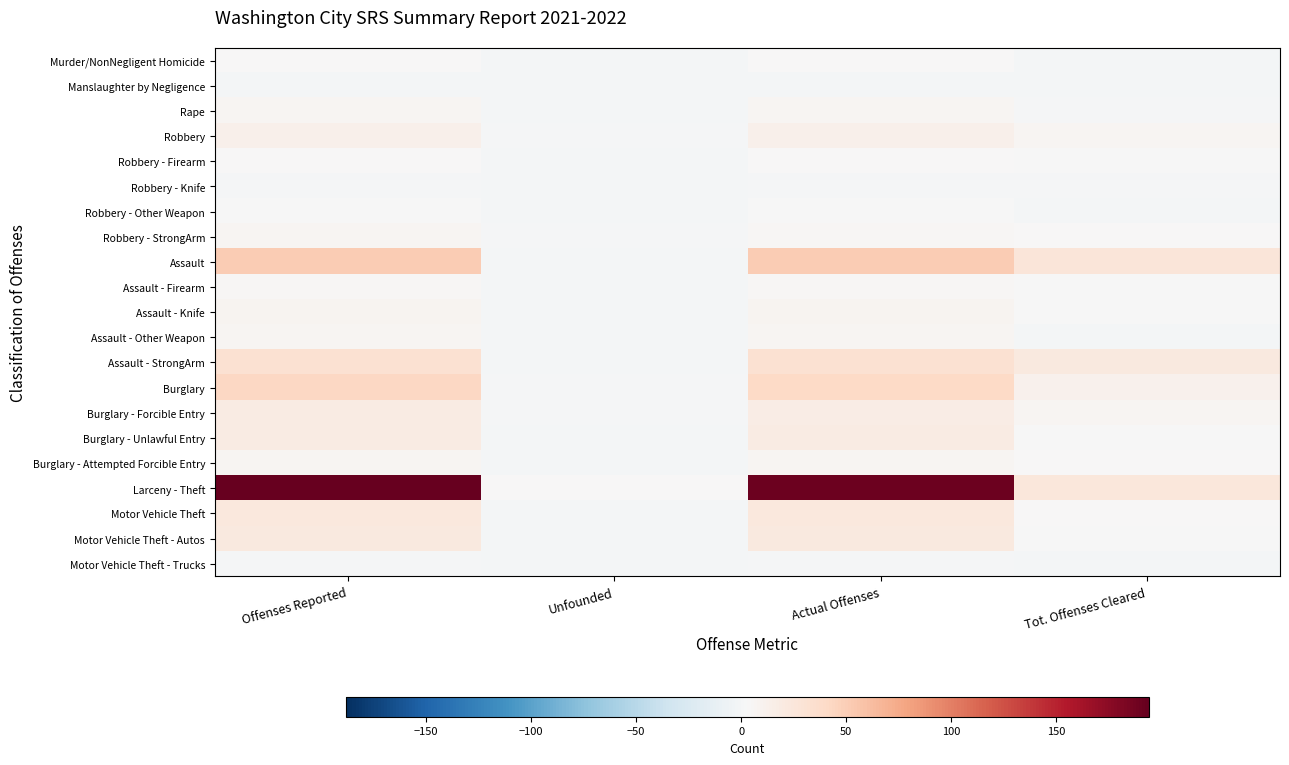

Which series has the largest total across all categories?

Larceny - Theft